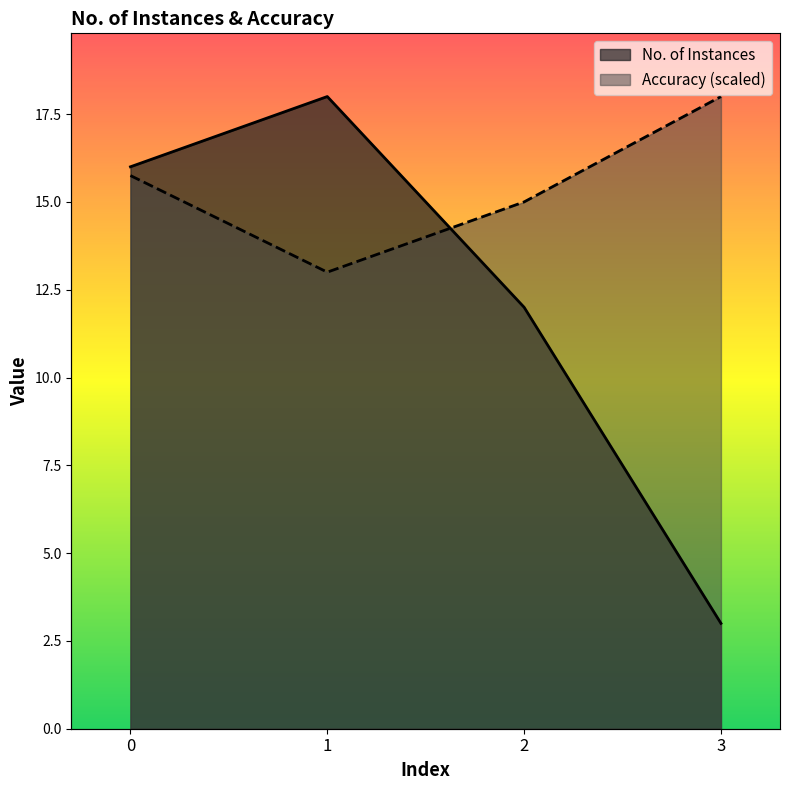

Which has a higher value, 2 or 1?

1